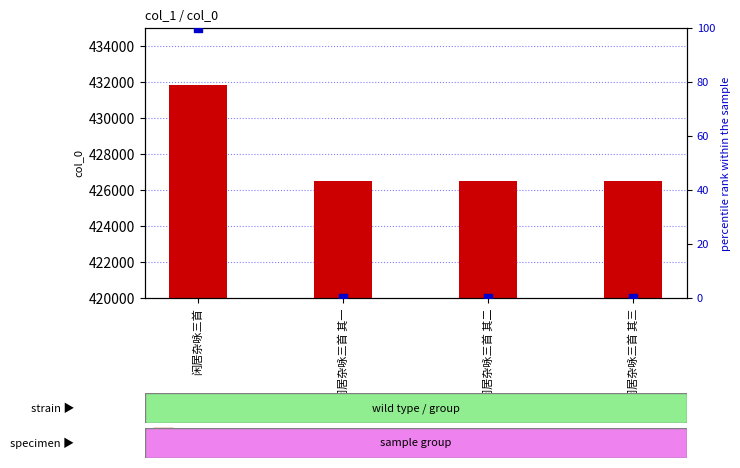

At how many categories does at least one series exceed 367030?

4